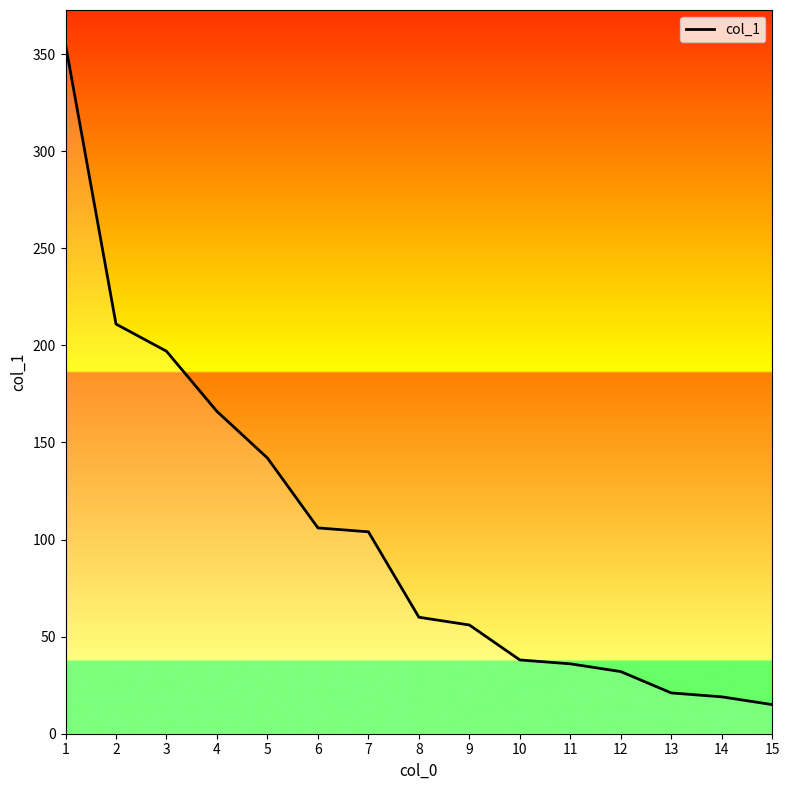

What is the change in value from 12 to 15?

-17